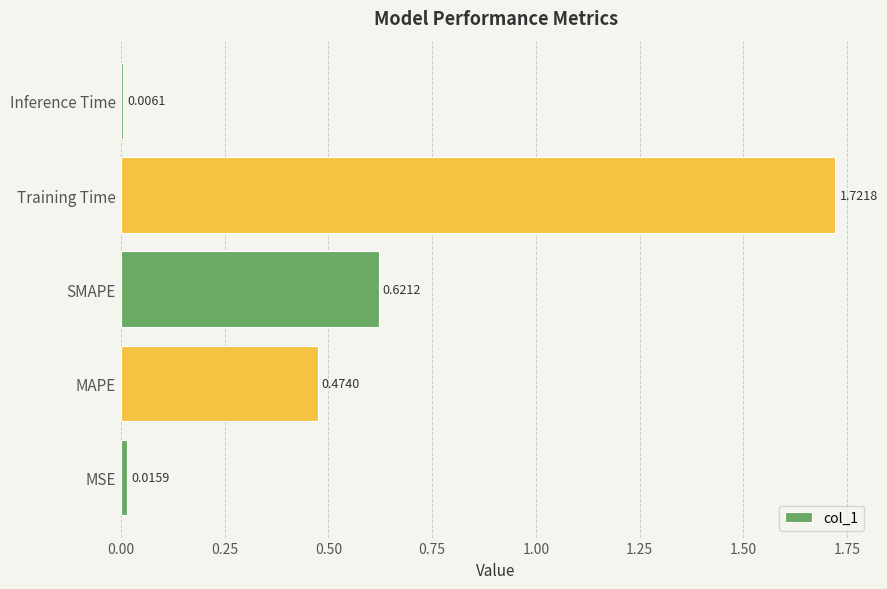

Which has a higher value, MAPE or Inference Time?

MAPE